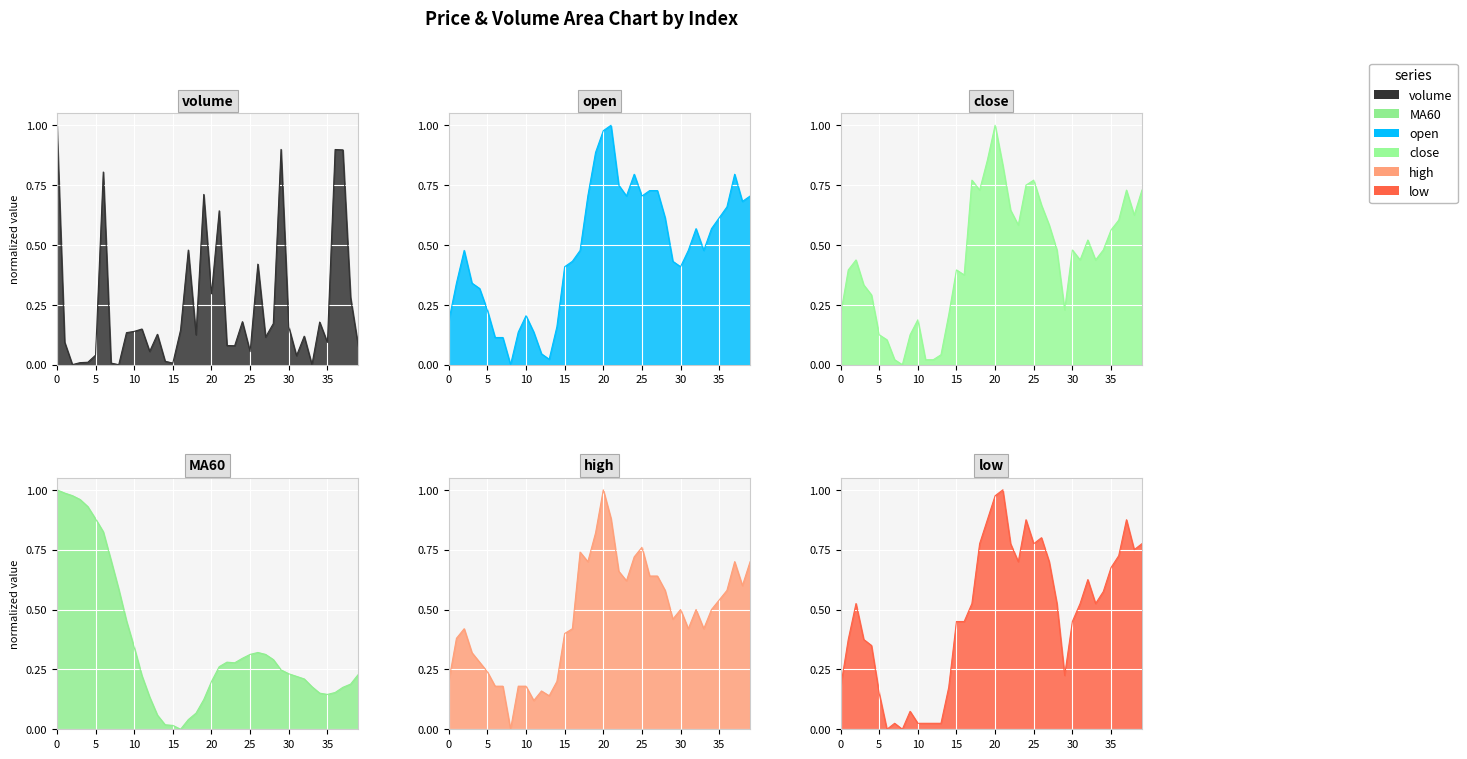

In high, how many points are higher than both neighbors (excluding endpoints)?

8